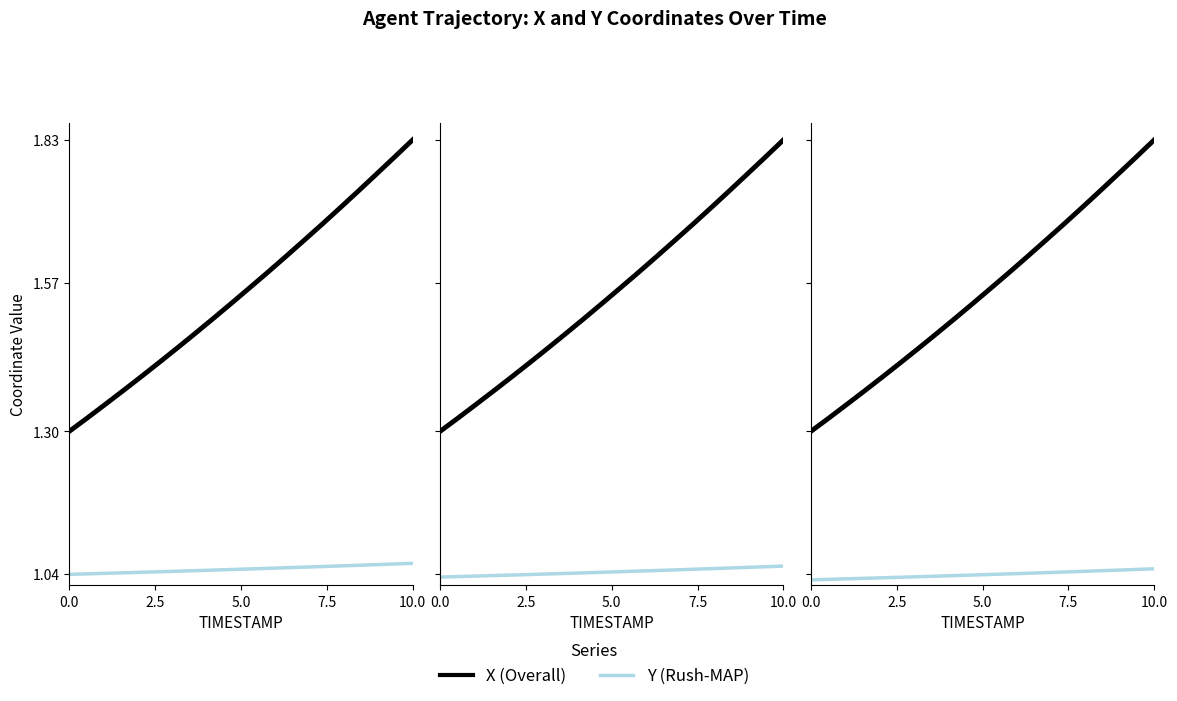

Is the value of X (Overall) at 17 greater than the value of Y (Rush-MAP) at 2.5?

Yes